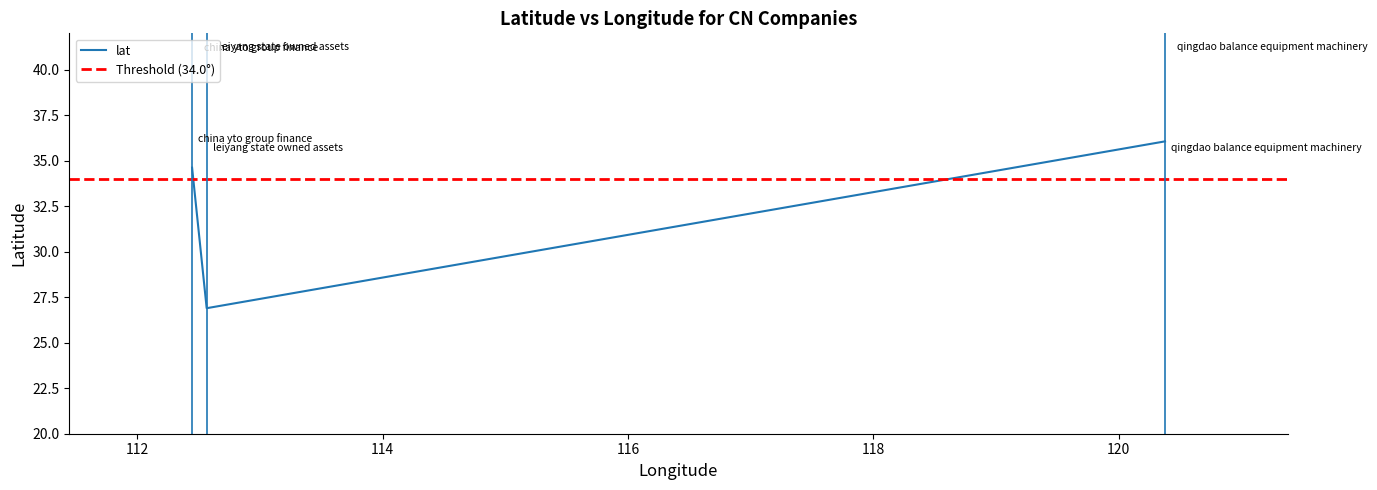

List the labels in order of value, largest first.

qingdao balance equipment machinery, china yto group finance, leiyang state owned assets